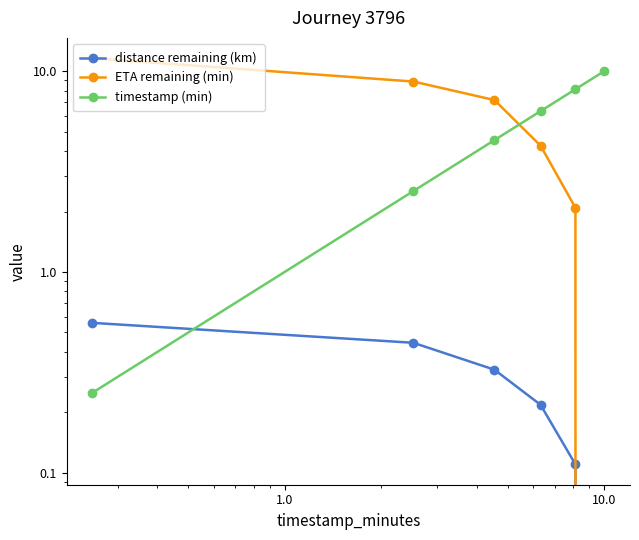

What is the difference between the maximum and minimum values in the timestamp (min) series?

9.8